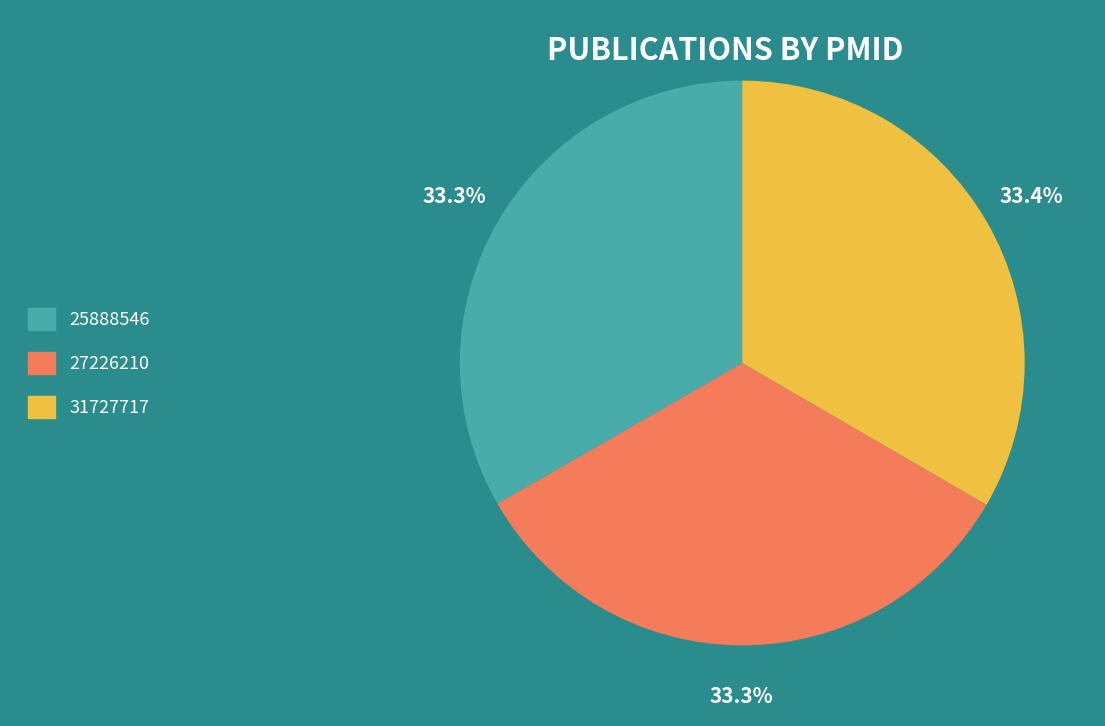

How much of the chart is everything except 25888546?

66.7%